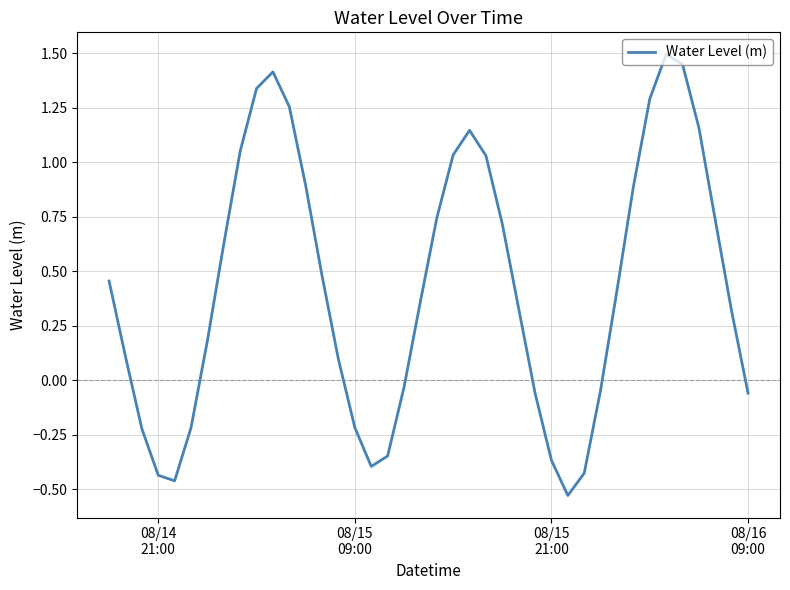

What is the greatest value displayed?

1.5